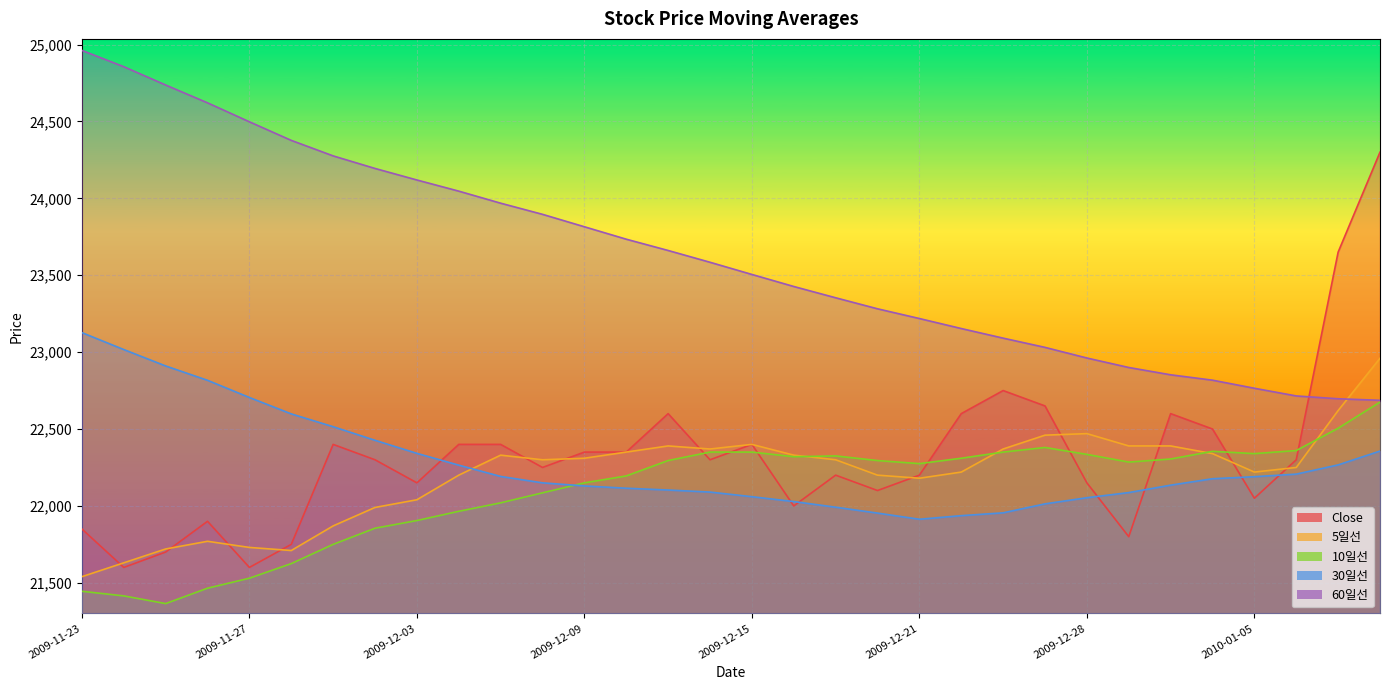

How many data points in 60일선 are less than 23584?

16